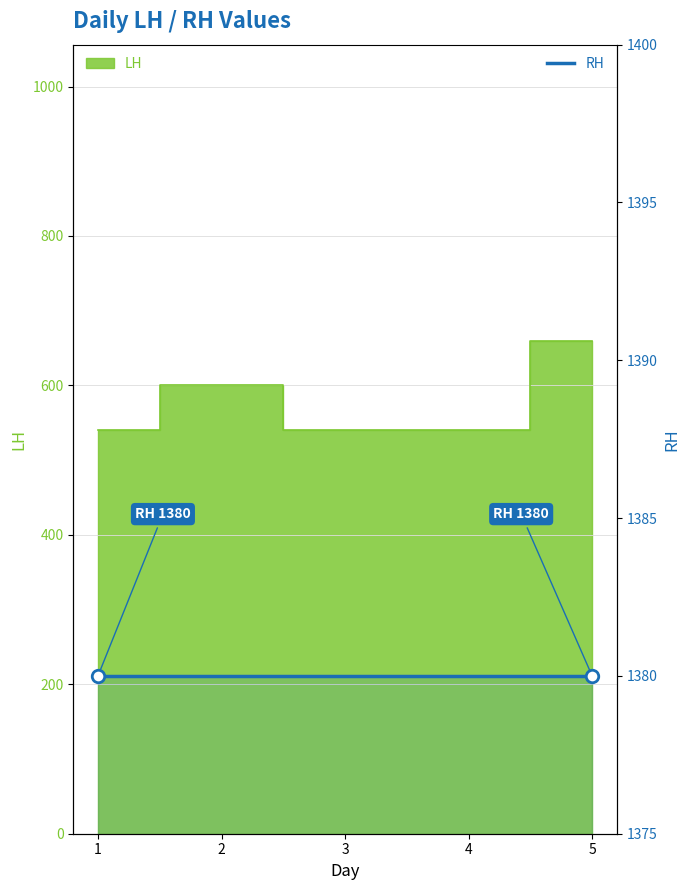

Reading left to right, extract all data points from this chart.

540	600	540	540	660